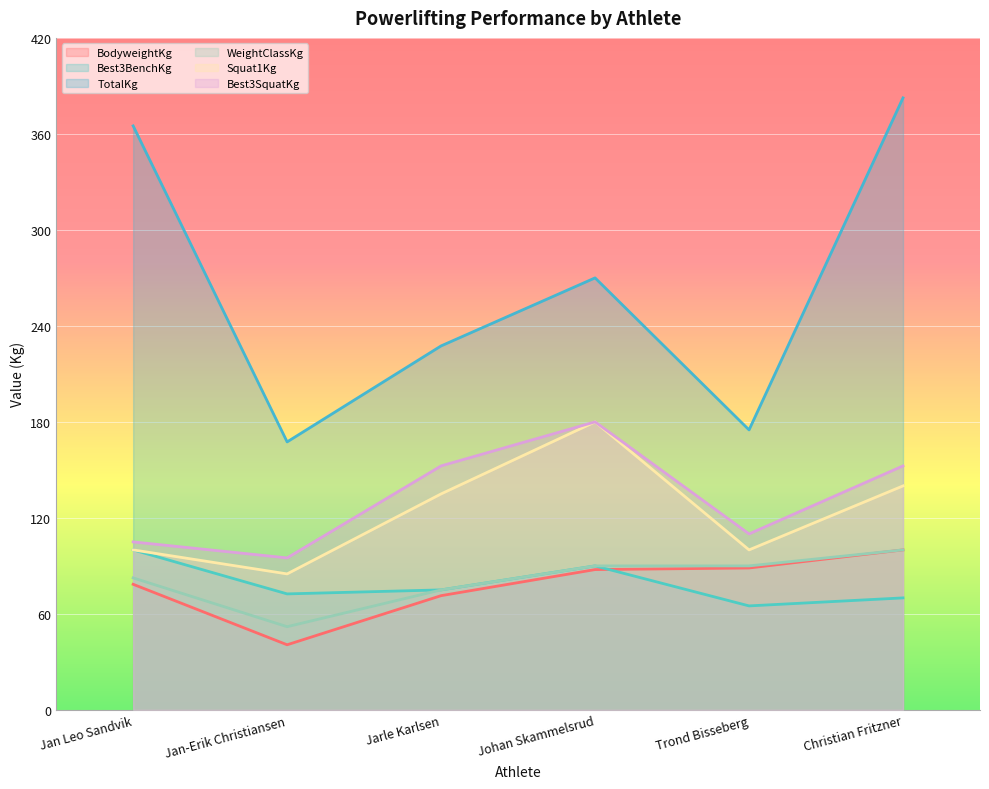

What is the maximum value shown in the chart?

382.5